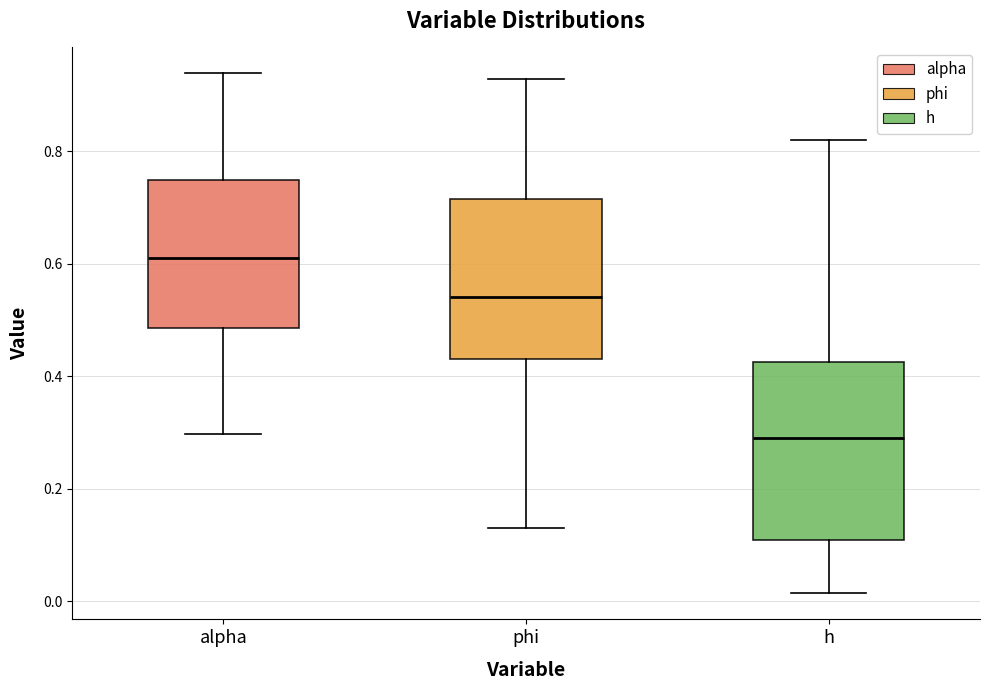

Comparing the boxes themselves (not the whiskers), which one is the tallest?

h